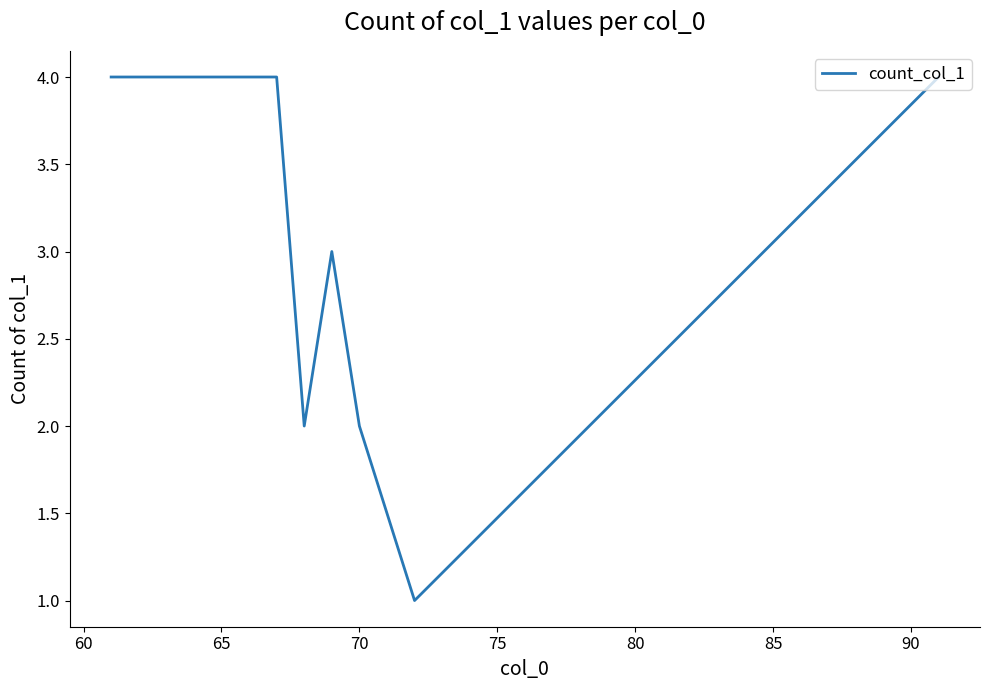

What is the greatest value displayed?

4